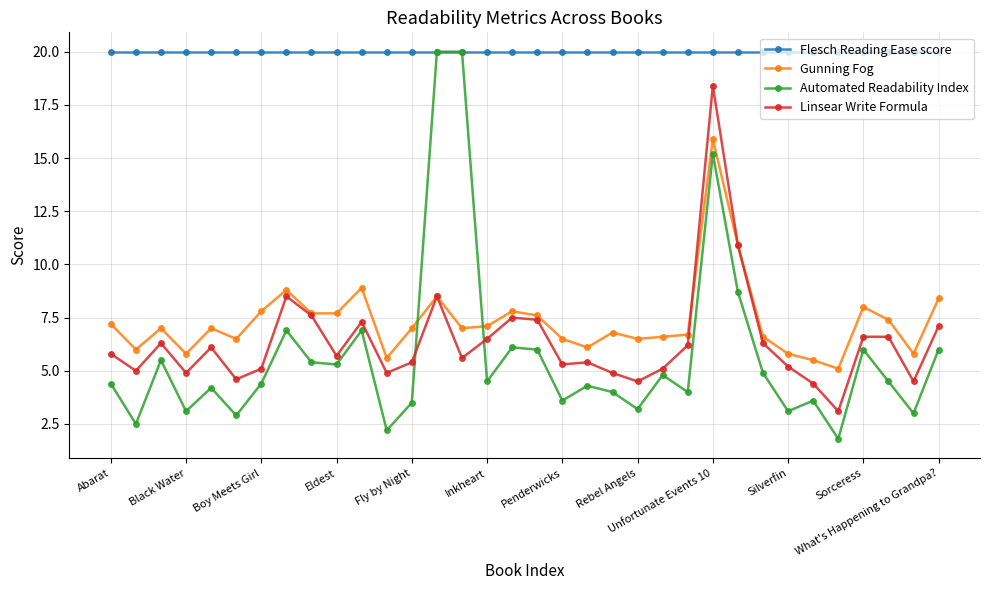

Which series has the widest spread of values?

Automated Readability Index